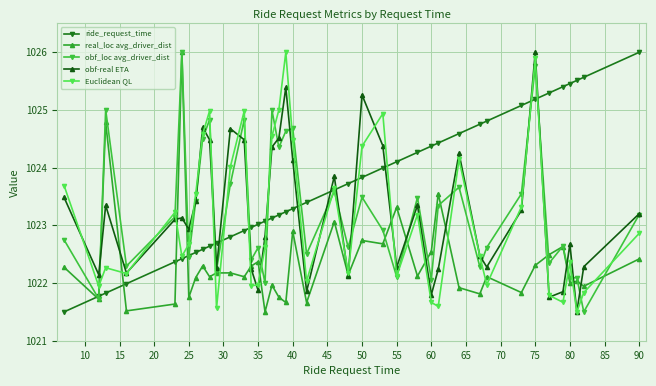

True or false: Euclidean QL has more than 0 interior local peaks.

True